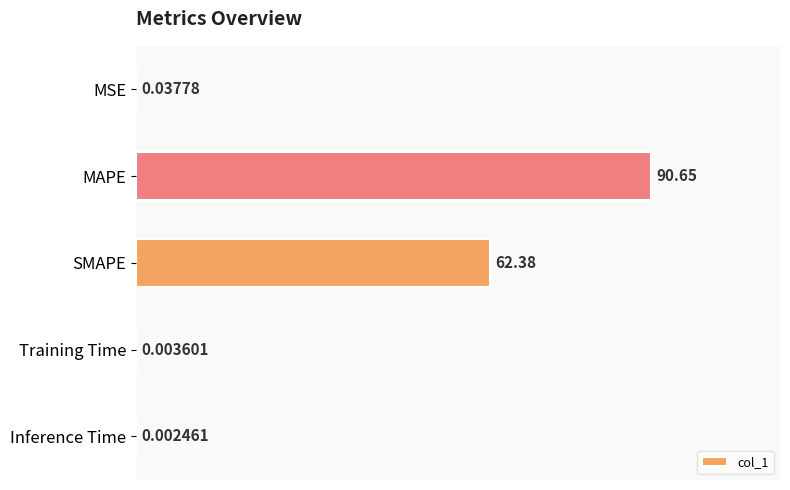

Between Inference Time and SMAPE, which is larger?

SMAPE